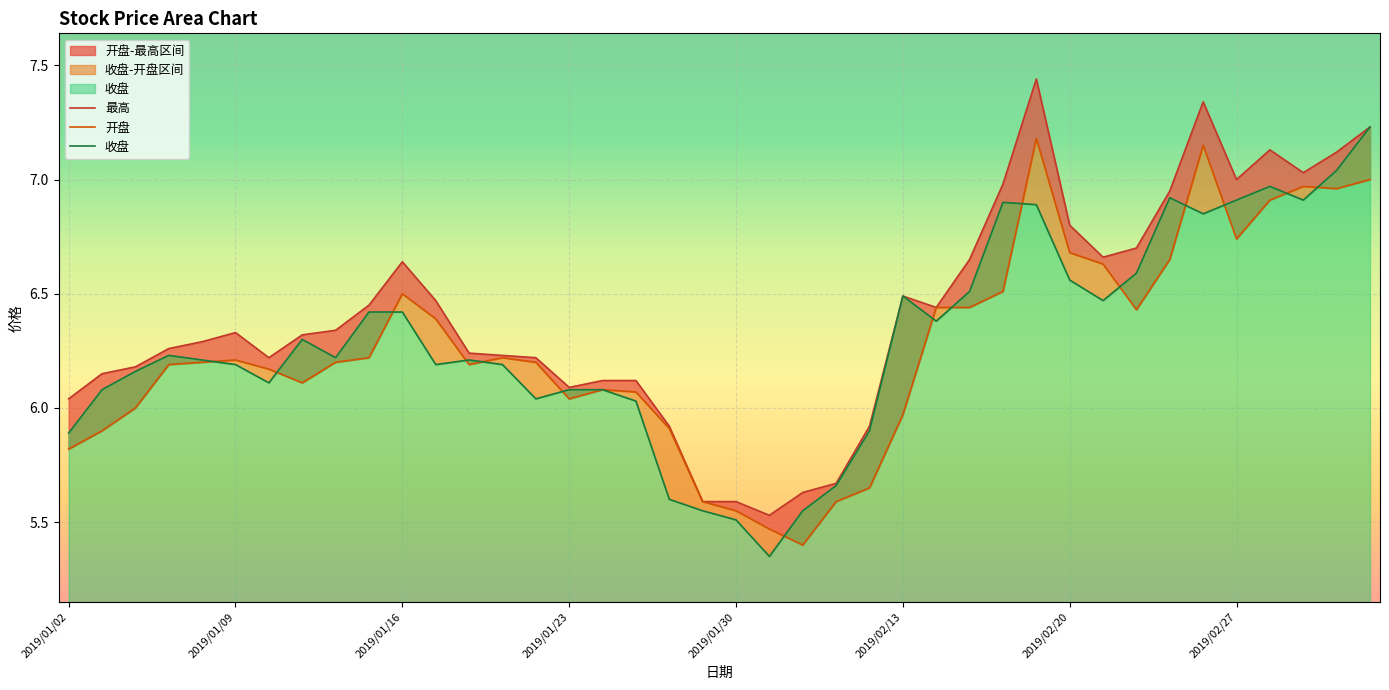

After their last crossing, which series has the higher values: 开盘 or 收盘?

收盘